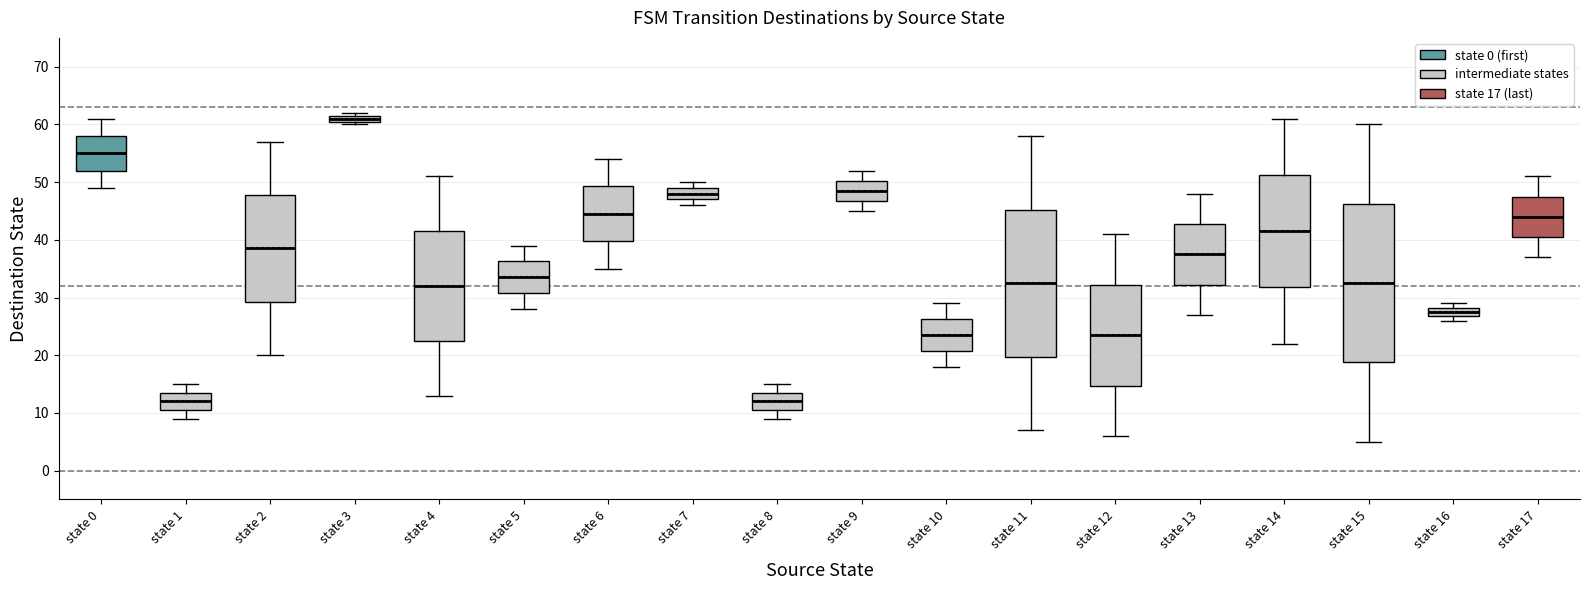

Where does the median line of the box for state 0 sit on the y-axis? The values are not printed on the chart, so give them approximately, as read against the axis.

55